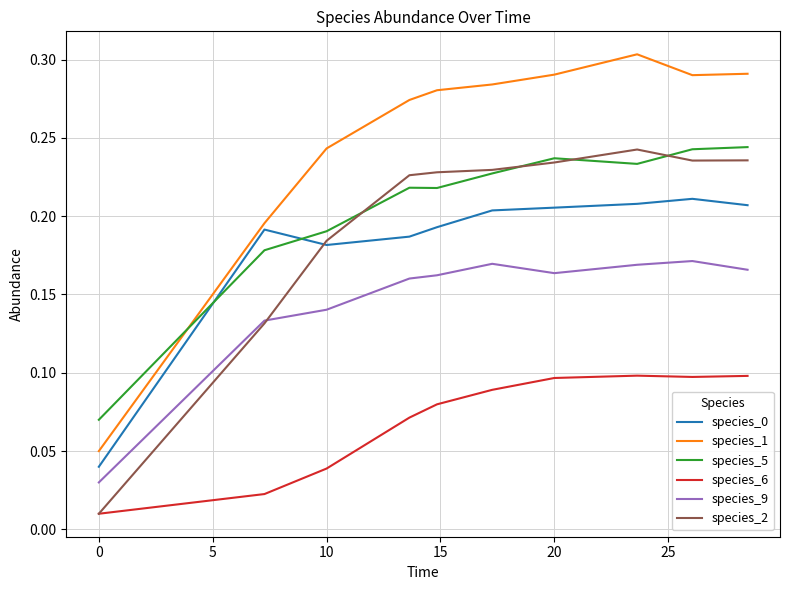

True or false: species_1 has more than 1 points higher than both neighbors.

False